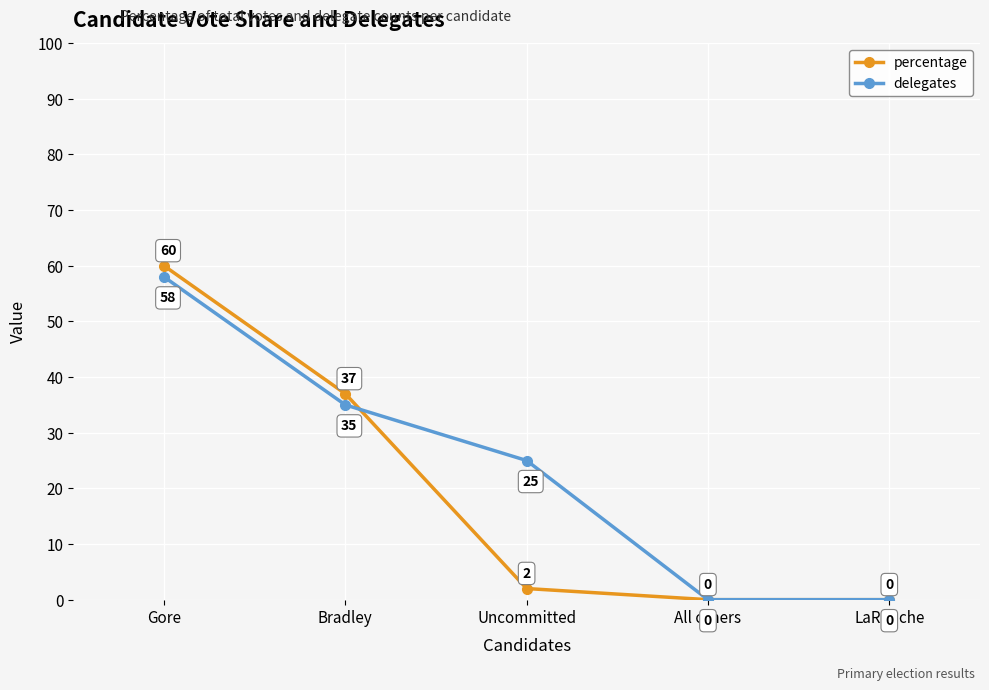

True or false: percentage has a value of 59 at Bradley.

False